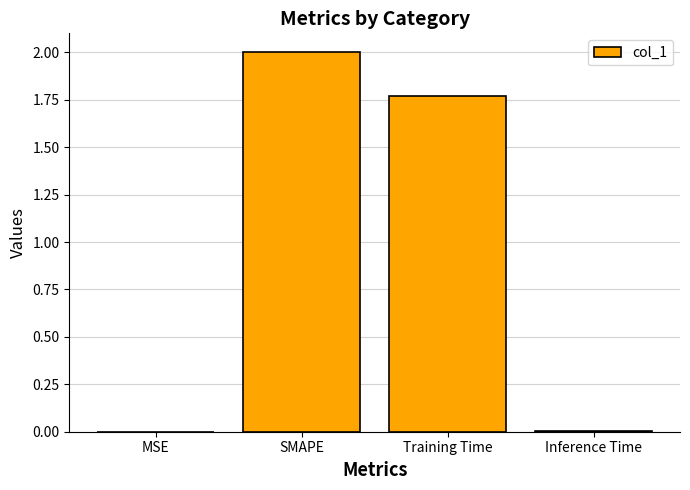

What is the sum of all values?

3.8